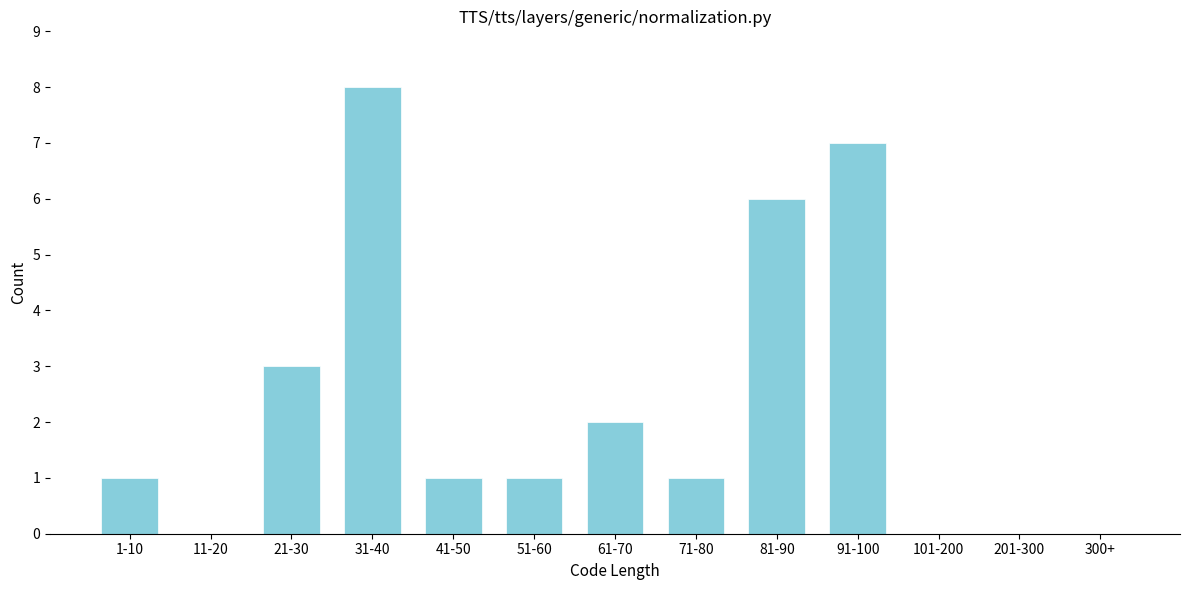

Reading right to left, list all the values displayed in this chart.

300+=0	201-300=0	101-200=0	91-100=7	81-90=6	71-80=1	61-70=2	51-60=1	41-50=1	31-40=8	21-30=3	11-20=0	1-10=1